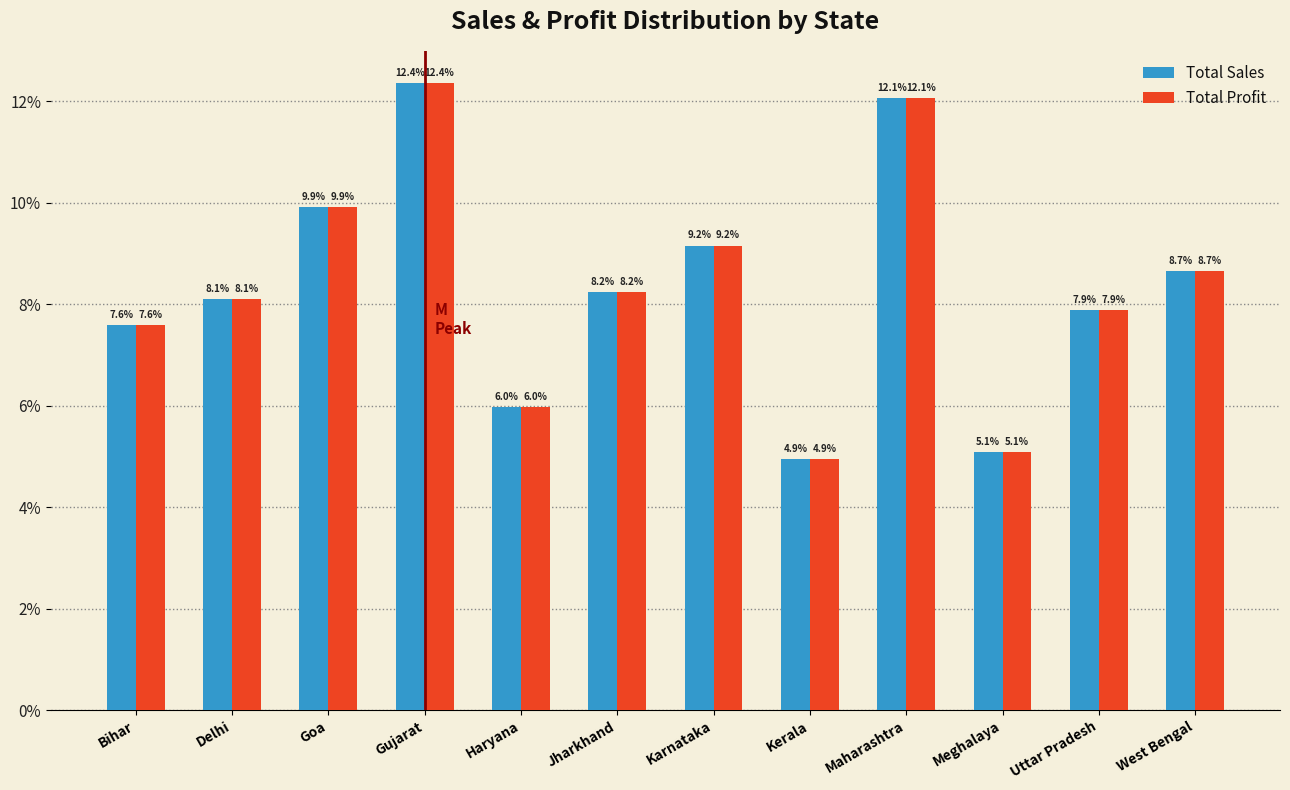

Reading right to left, what are all the values shown in this chart?

Total Sales: 8.7	7.9	5.1	12.1	4.9	9.2	8.2	6.0	12.4	9.9	8.1	7.6
Total Profit: 8.7	7.9	5.1	12.1	4.9	9.2	8.2	6.0	12.4	9.9	8.1	7.6